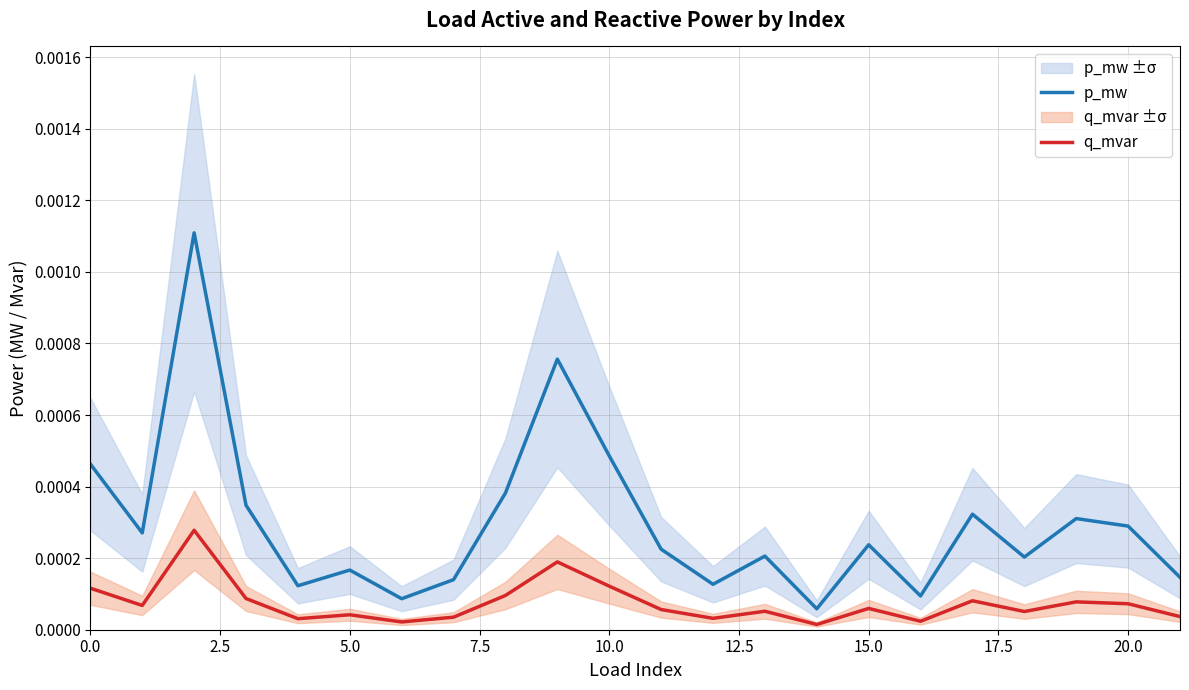

Which category has the lowest value in the q_mvar series?

14